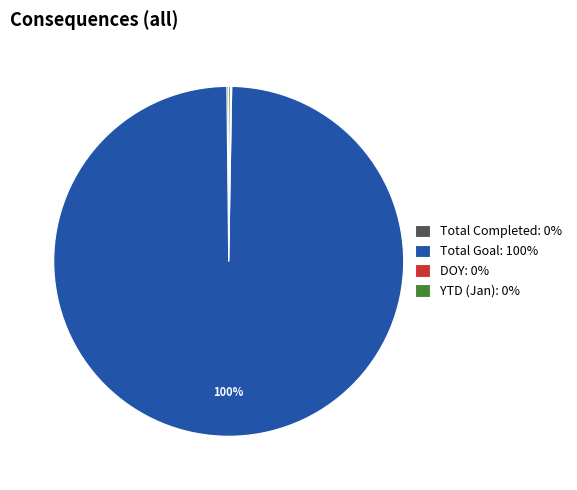

The Total Goal: 100% slice represents 100% of the pie. True or false?

True